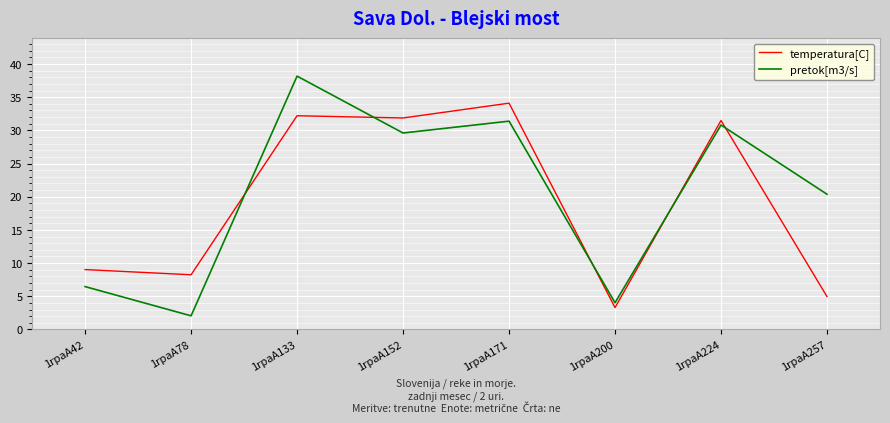

At which label is pretok[m3/s] closest to 20?

1rpaA257